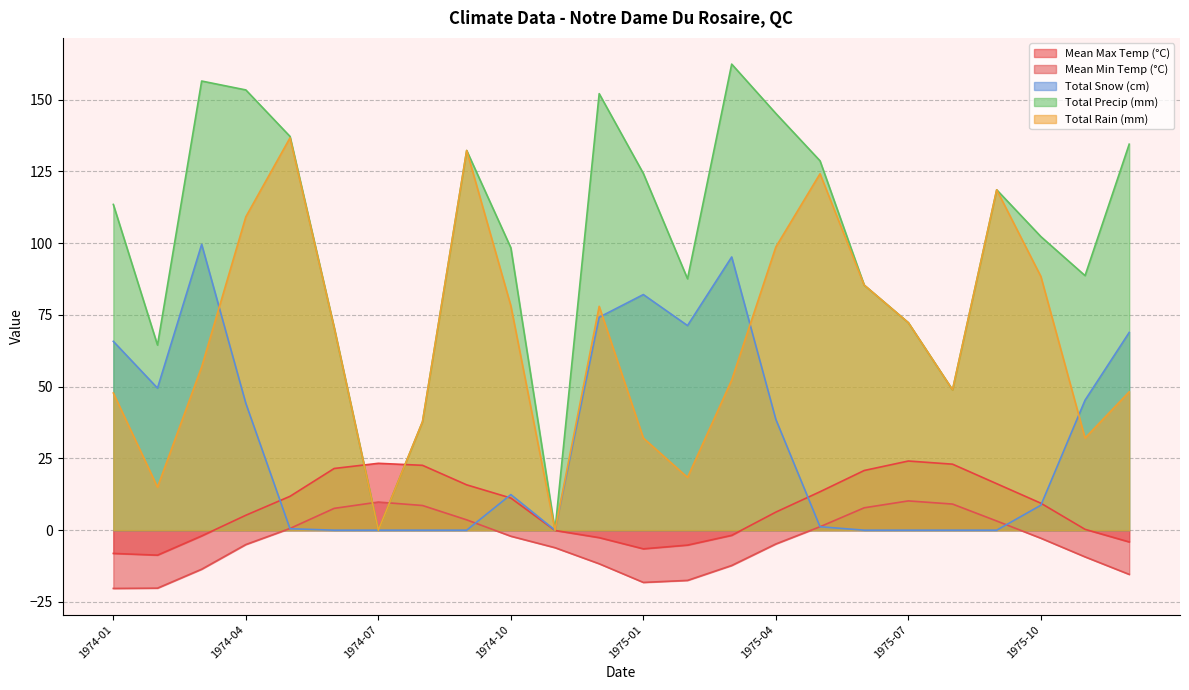

How many values in Mean Min Temp (°C) are below zero?

14